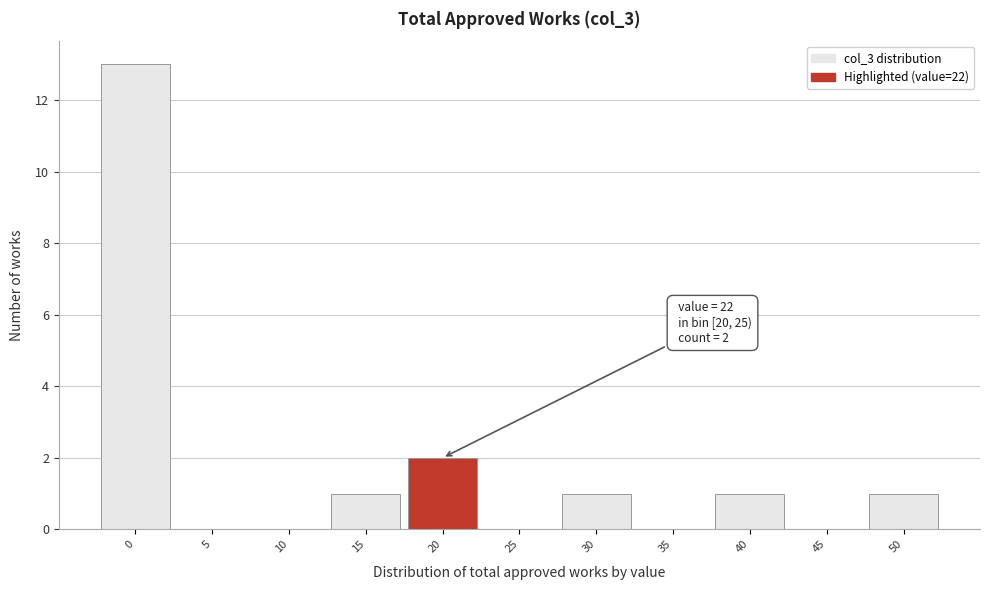

Reading left to right, list all the values displayed in this chart.

0=13	5=0	10=0	15=1	20=2	25=0	30=1	35=0	40=1	45=0	50=1